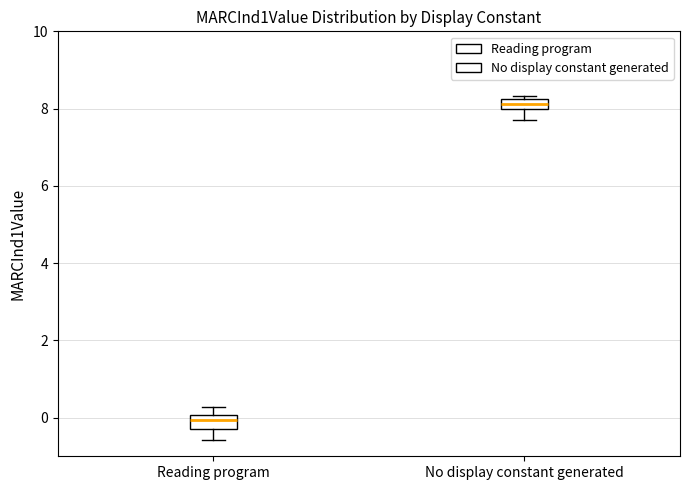

Where is the lower edge of the box for Reading program on the y-axis? The values are not printed on the chart, so give them approximately, as read against the axis.

-0.2